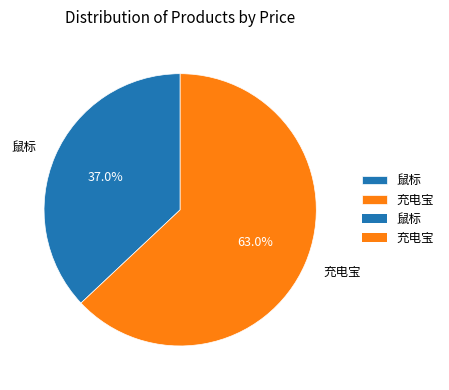

True or false: 鼠标 accounts for 37% of the total.

True